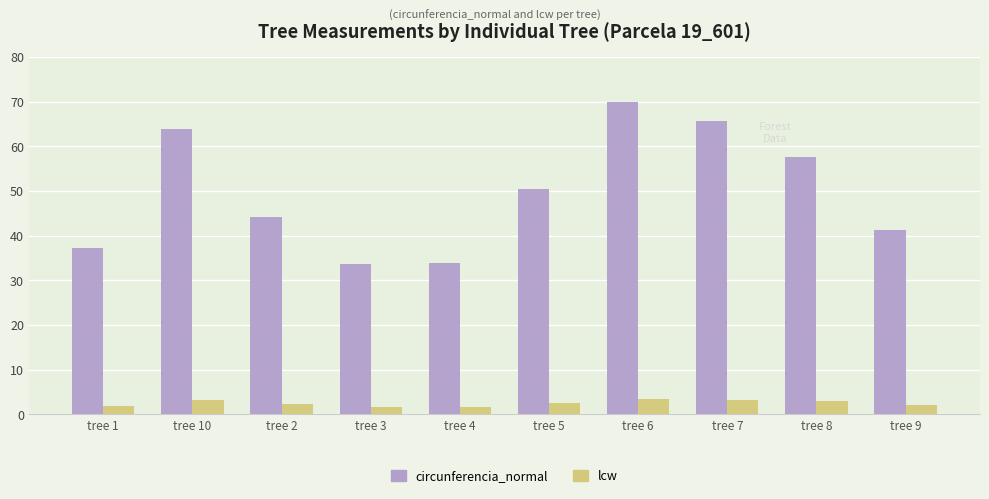

What is the difference between the second highest and minimum values in the circunferencia_normal series?

31.9